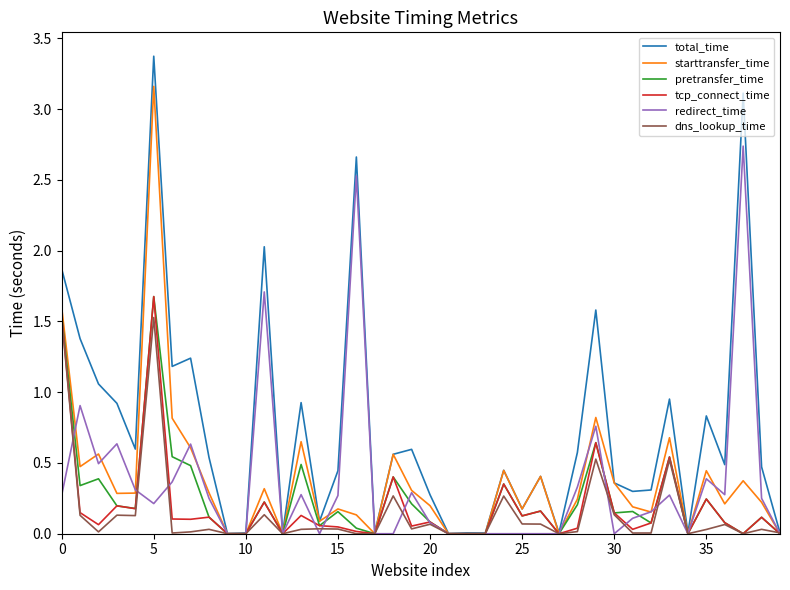

What are all the series names shown in the legend?

total_time, starttransfer_time, pretransfer_time, tcp_connect_time, redirect_time, dns_lookup_time